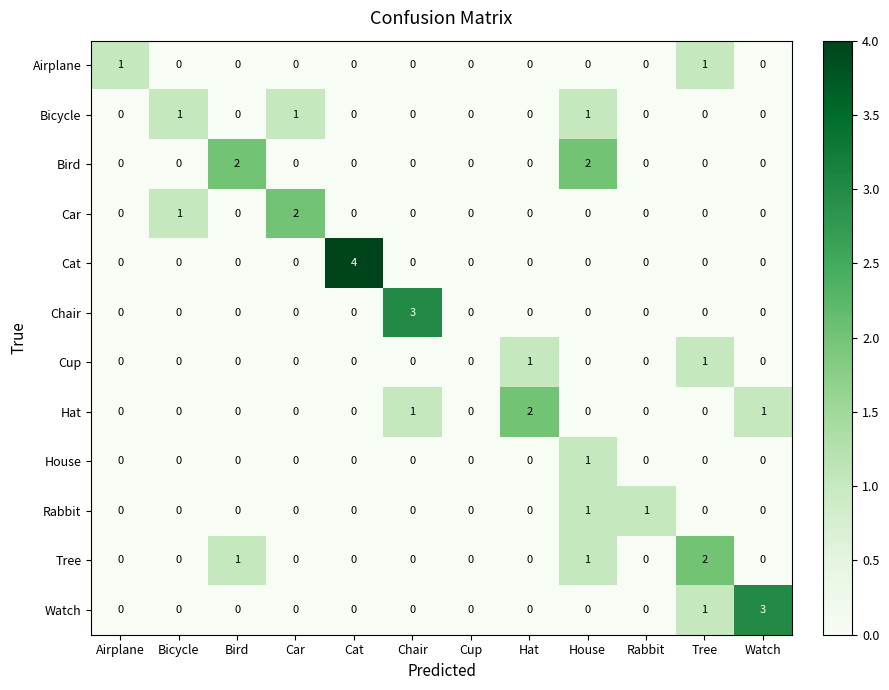

Is it true that Car equals 1 at Cat?

False